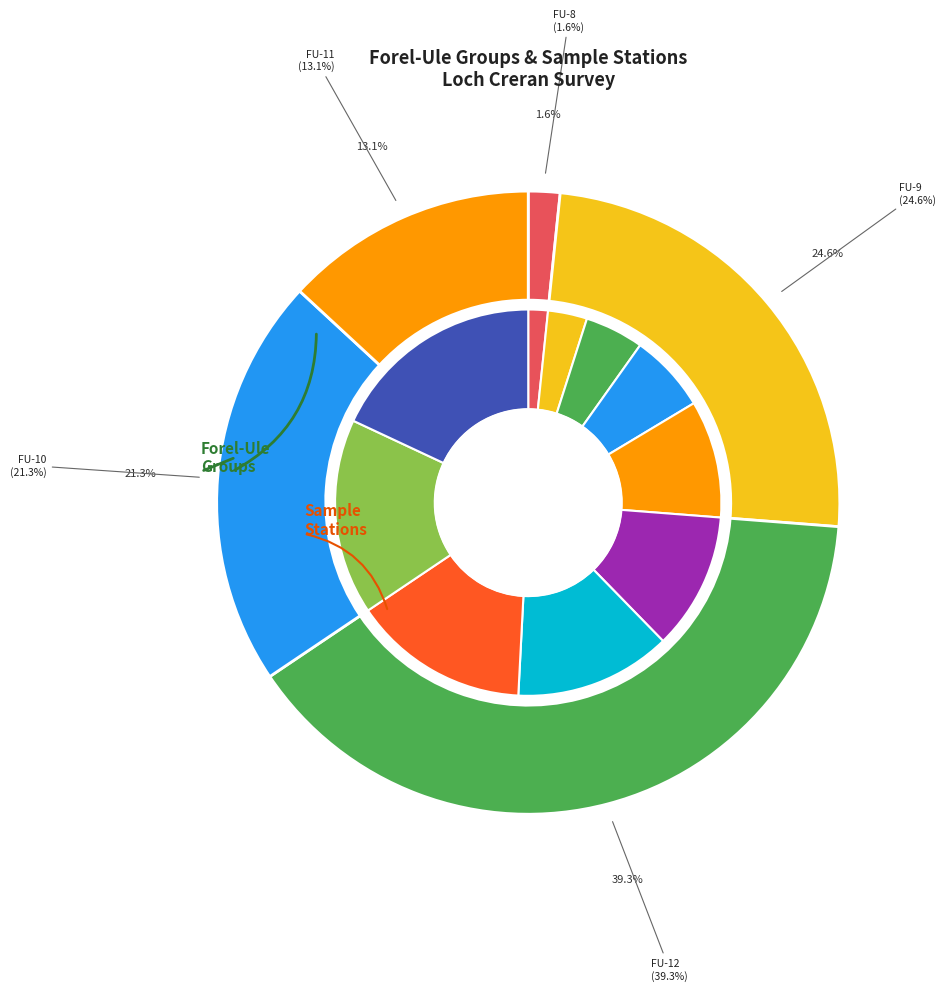

Is it true that Station 9 is 1% of the pie?

False